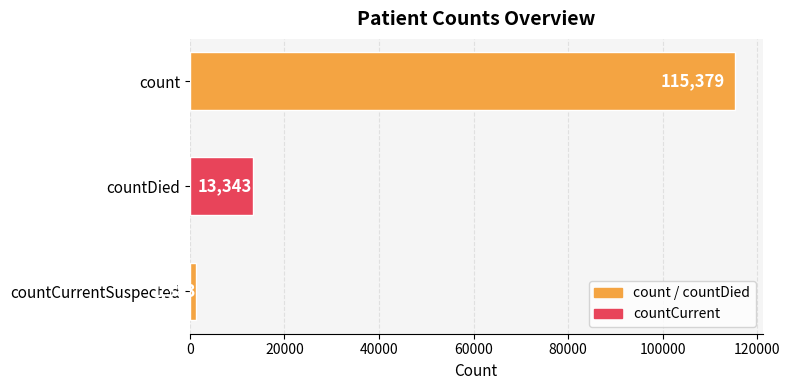

The chart shows a value of 1383 at countCurrentSuspected. True or false?

True